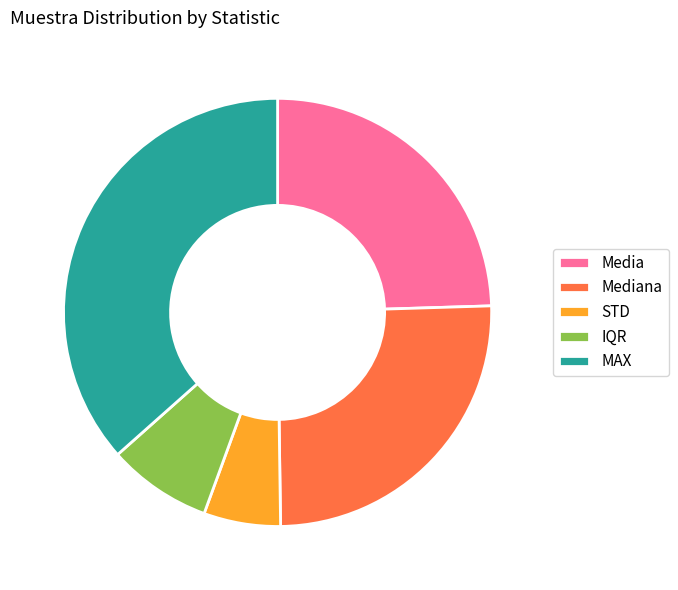

Do IQR and Mediana together represent more than half of the pie?

No